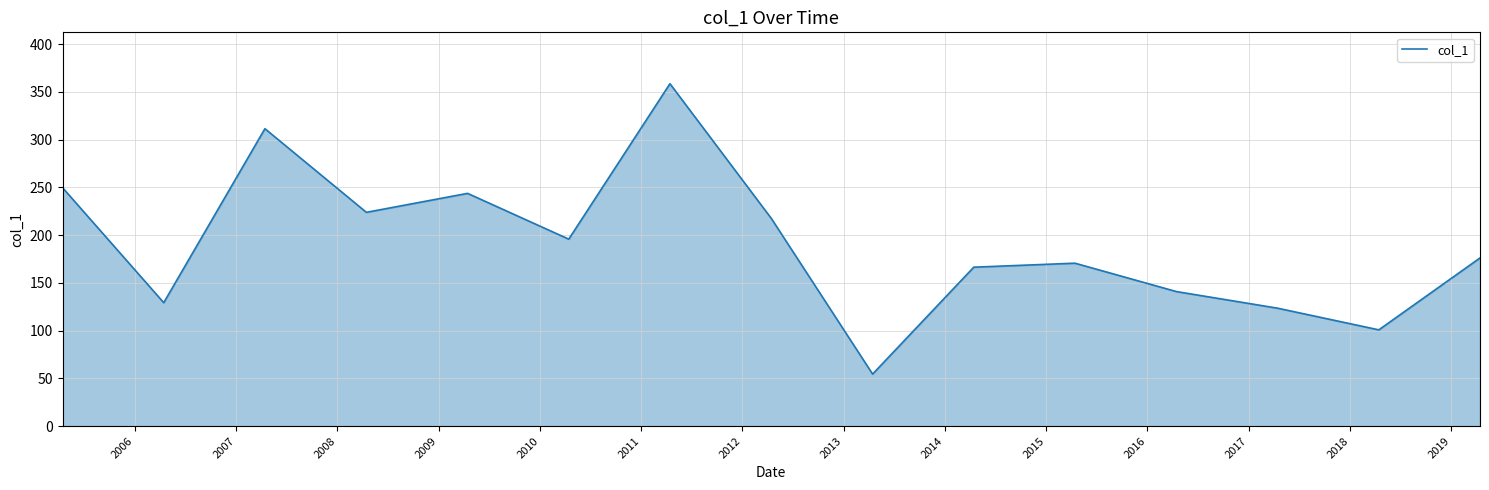

What is the difference between the maximum and minimum values?

304.1